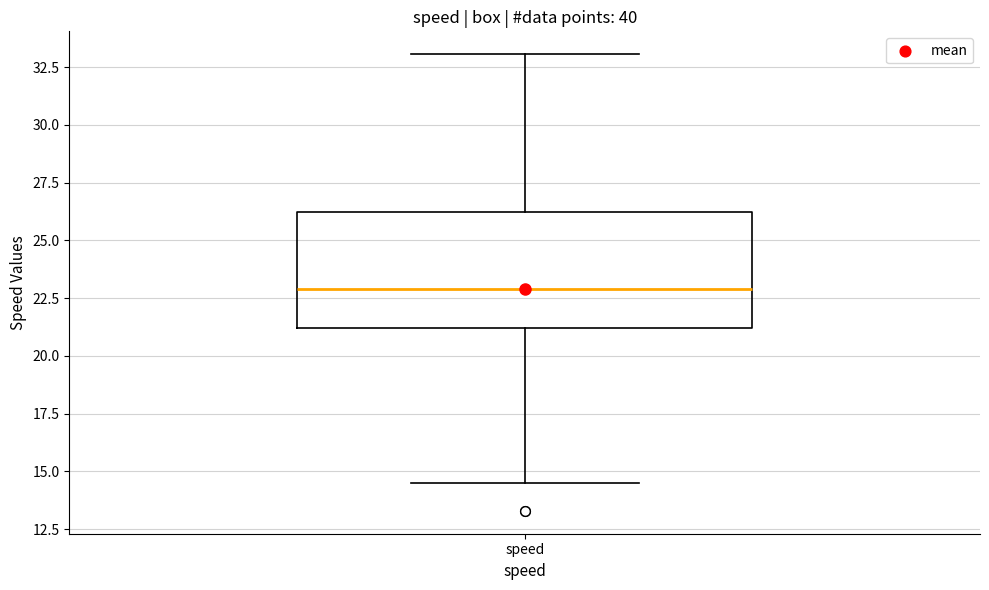

Transcribe this box plot: give where the median line is, the range the box spans, and where the two whiskers end, as read against the y-axis. The values are not printed on the chart, so give them approximately, as read against the axis.

median 23.0, box 21.0 to 26.0, whiskers 14.5 to 33.0